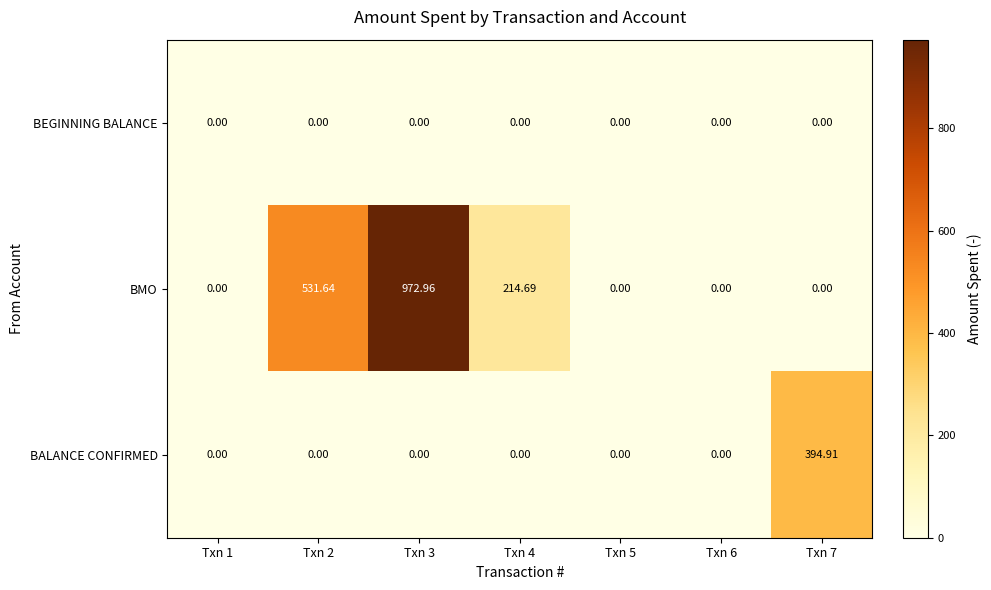

Which series has the largest total across all categories?

BMO